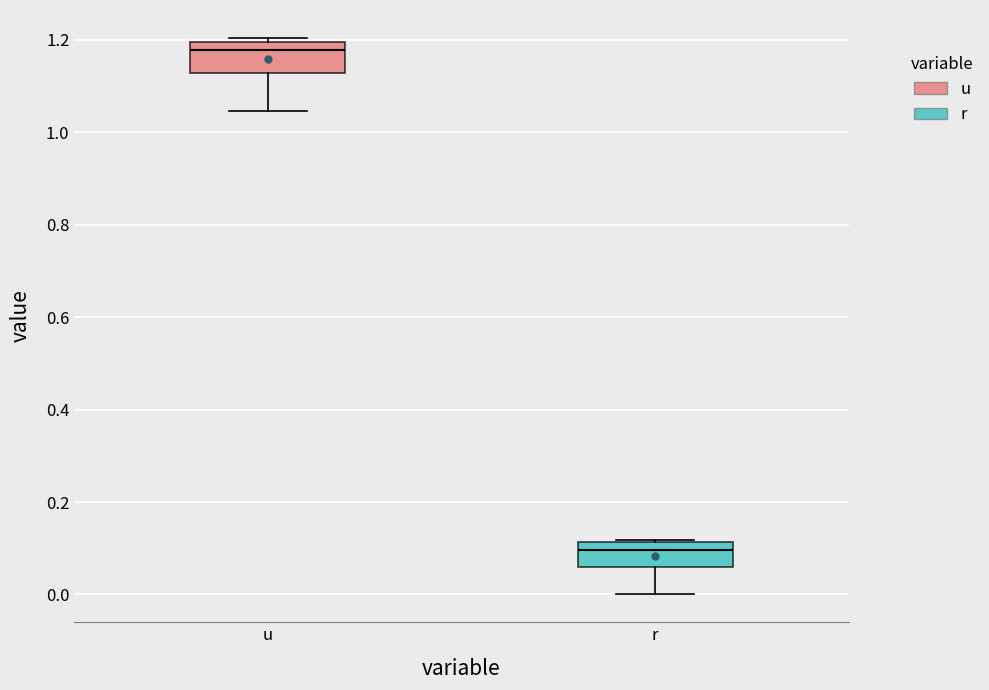

Which box has the lowest median line?

r